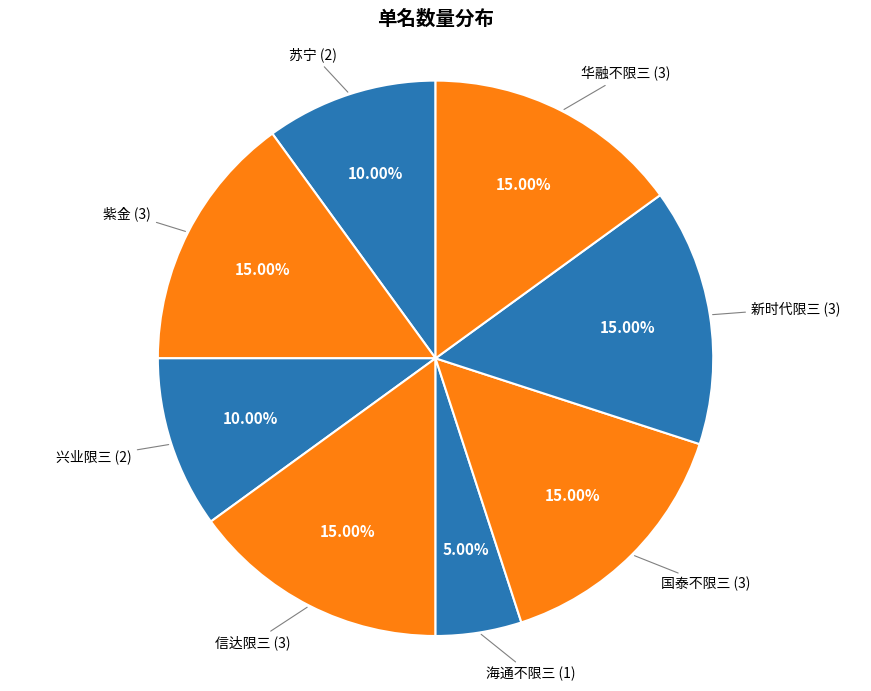

To the nearest percent, what is the average slice percentage?

12%